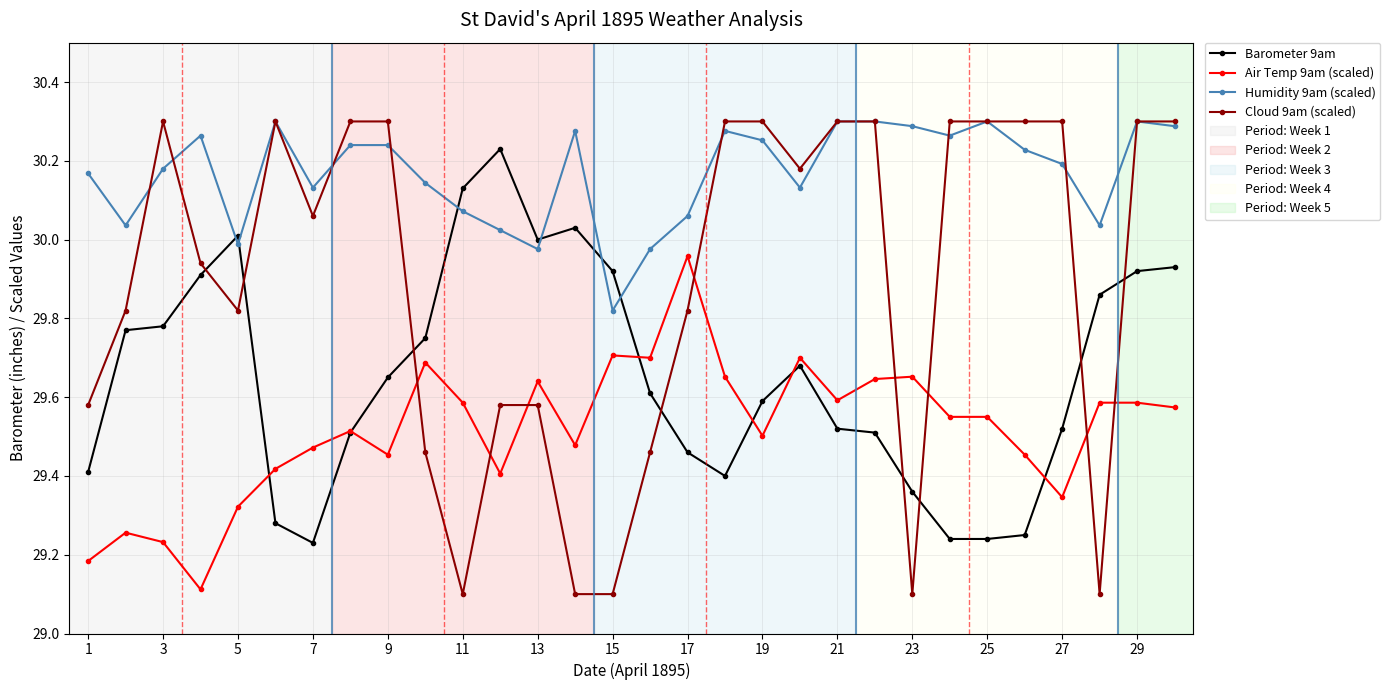

What is the difference between the maximum and minimum values in the Humidity 9am (scaled) series?

0.5